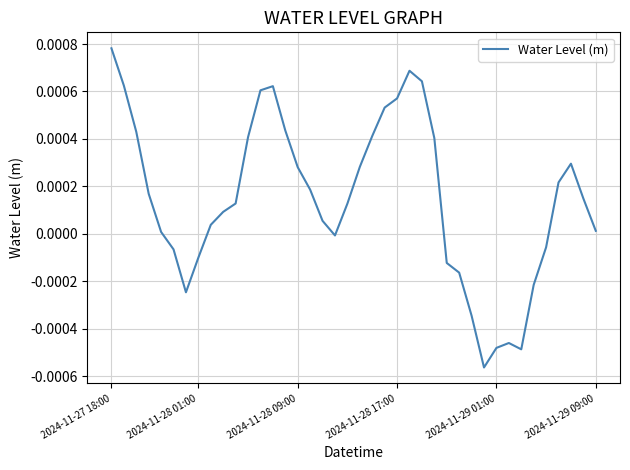

How many lines are shown in the chart?

1